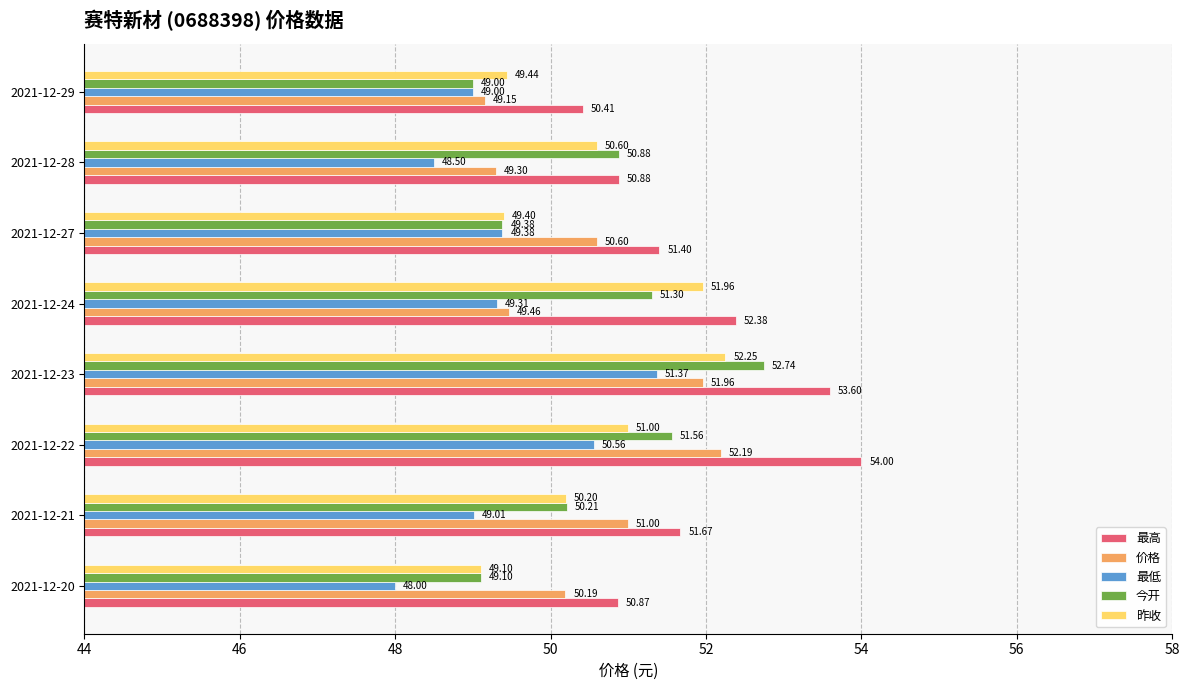

Which series has the widest spread of values?

今开